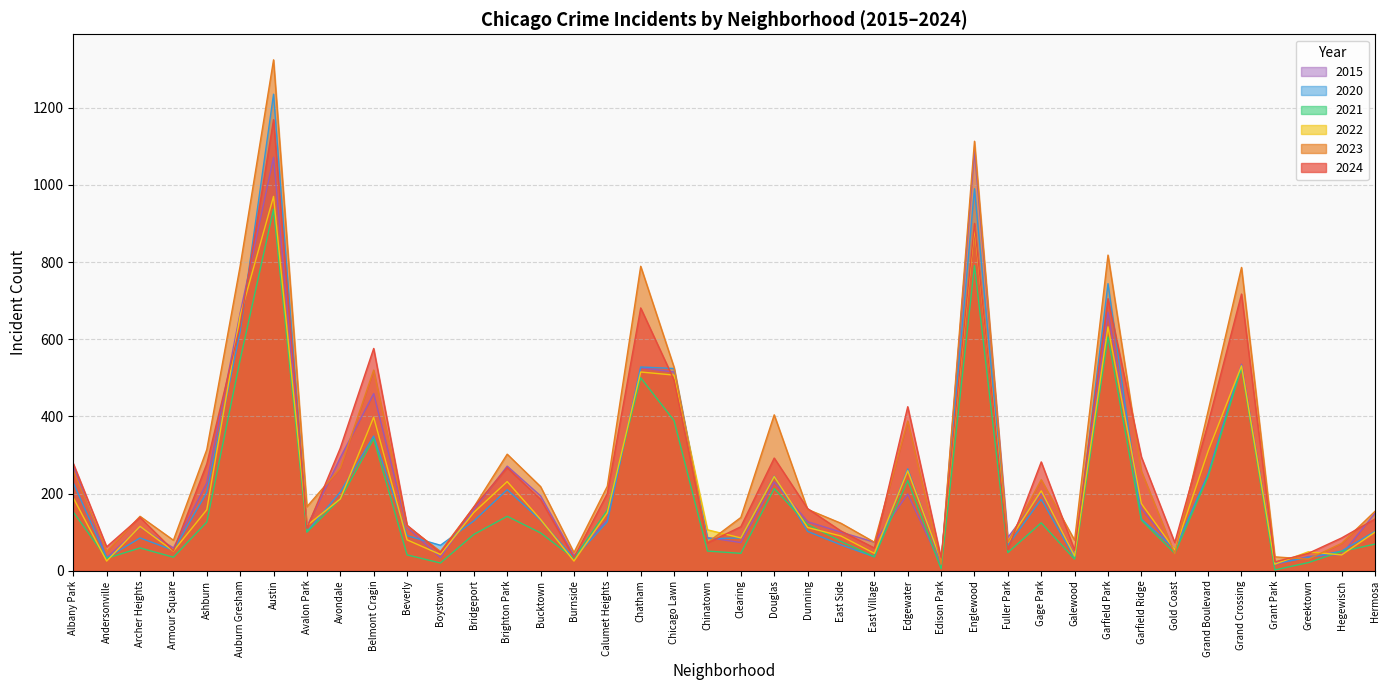

At which label does 2020 first exceed 127?

Albany Park